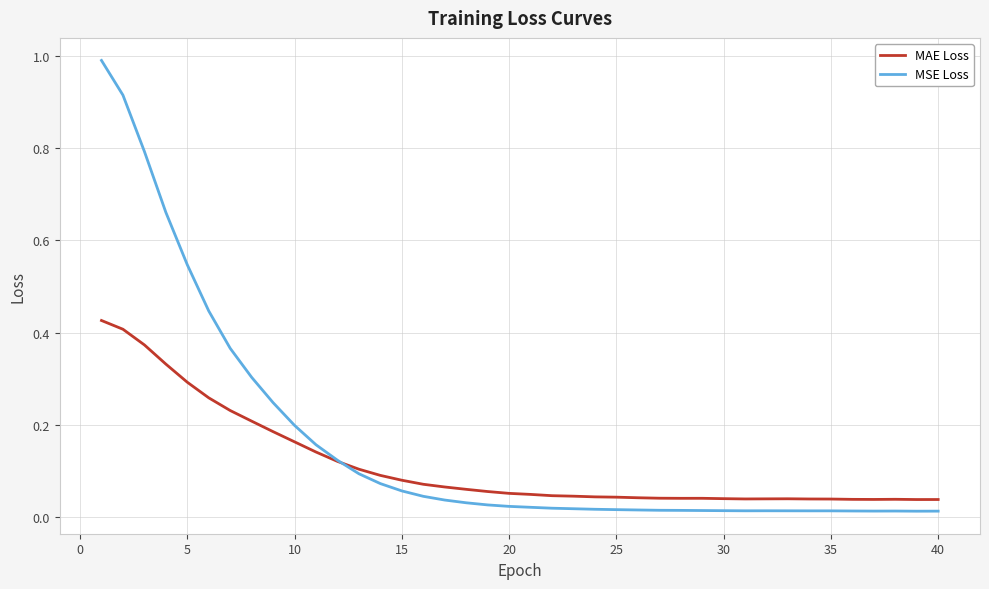

List the series in order of their peak value, lowest first.

MAE Loss, MSE Loss